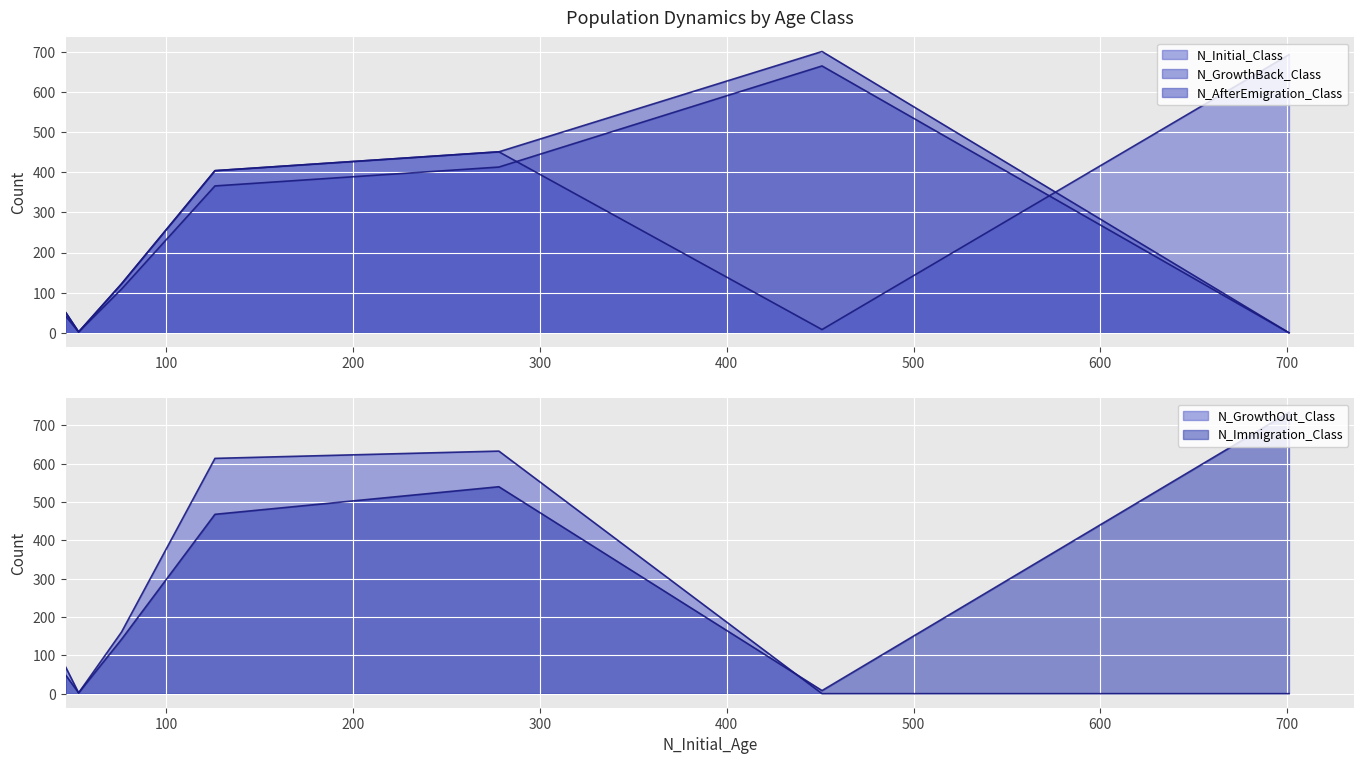

Where is the first local minimum for N_Immigration_Class?

1